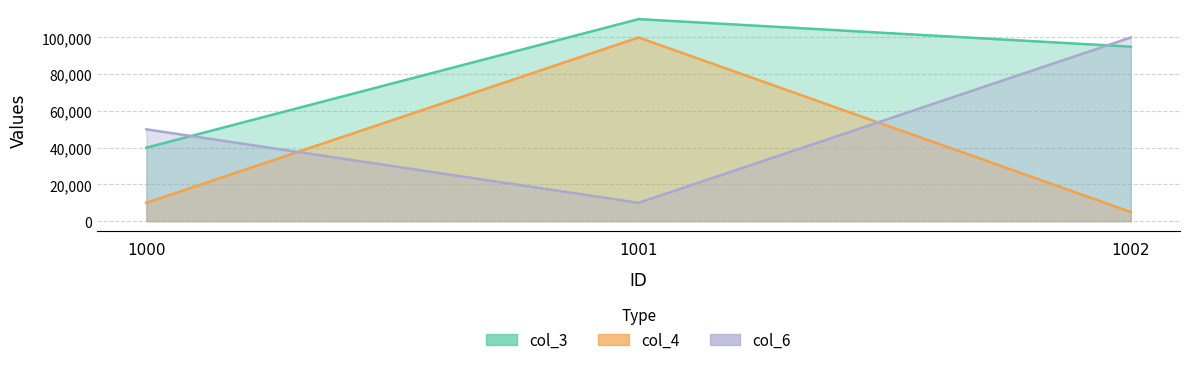

What are all the series names shown in the legend?

col_3, col_4, col_6